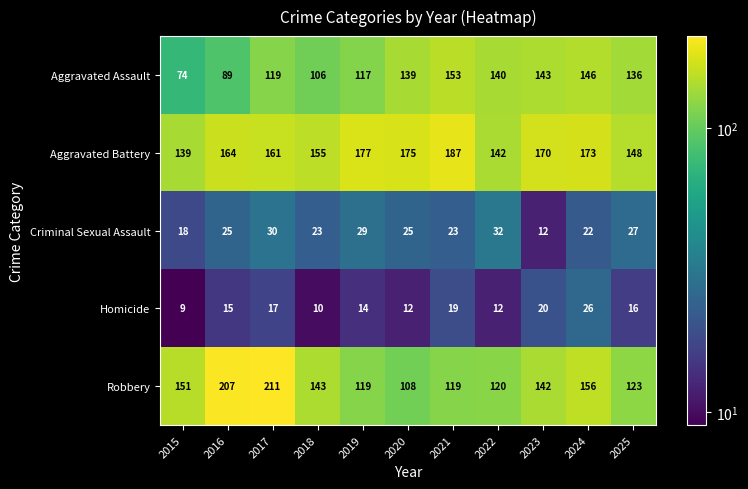

Between 2017 and 2019, which series saw the biggest shift?

Robbery